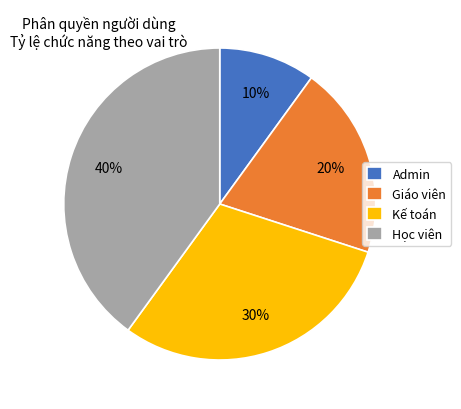

What is the ratio of the value at Kế toán to the value at Admin?

3.0